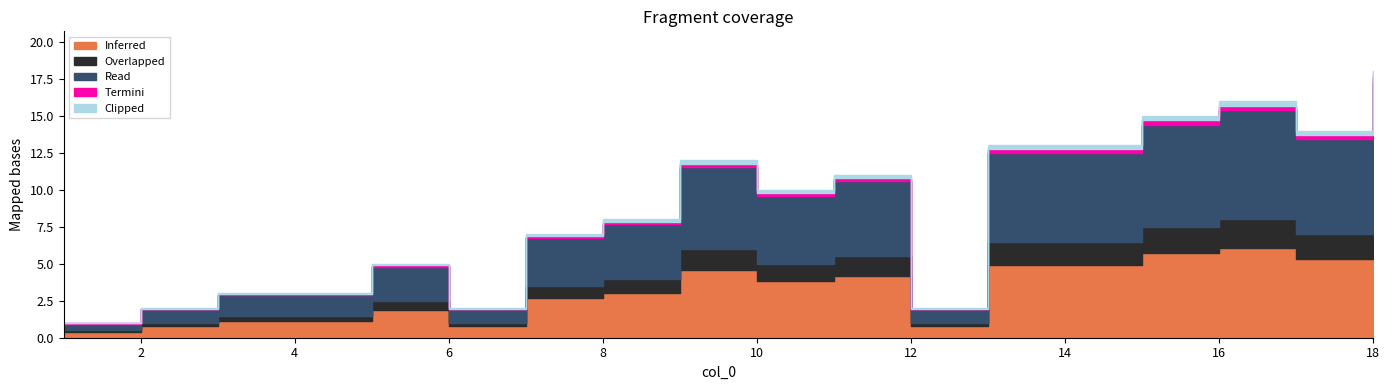

What is the smallest value displayed?

0.1